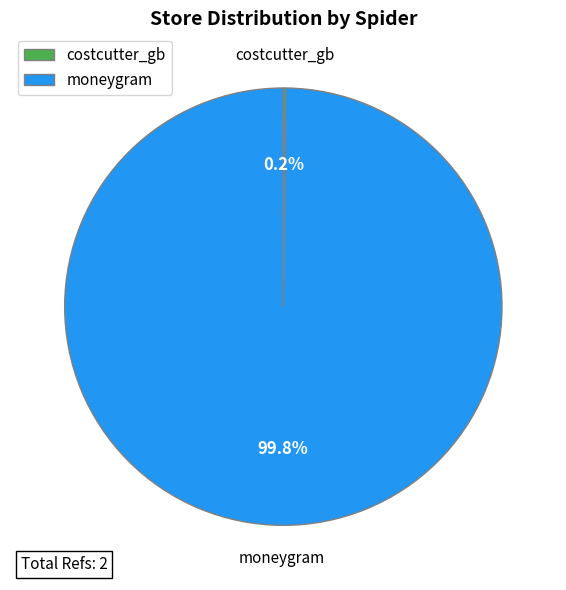

What is the largest slice in the pie chart?

moneygram